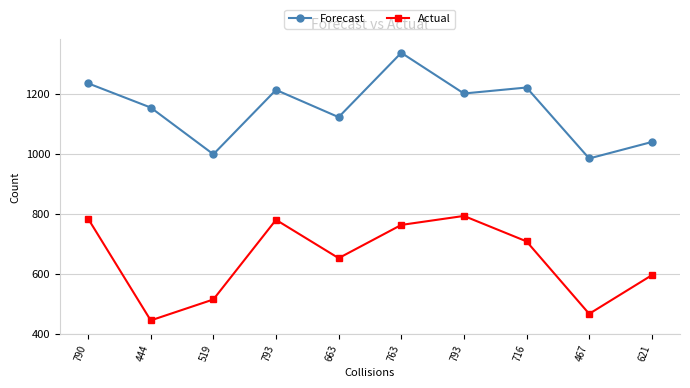

True or false: Actual and Forecast intersect in this chart.

False